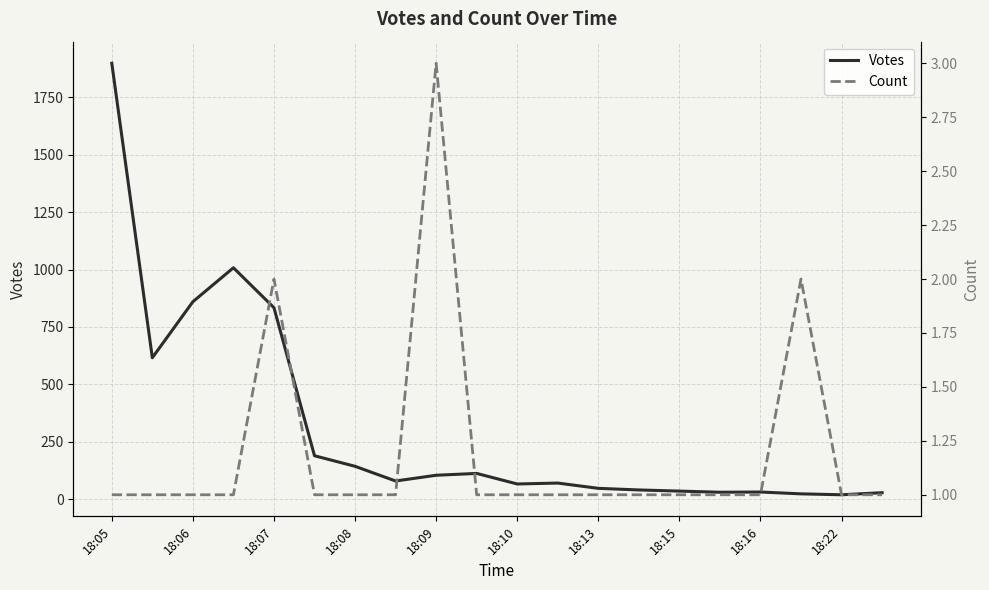

The Count series shows 1 at 18:22. True or false?

True